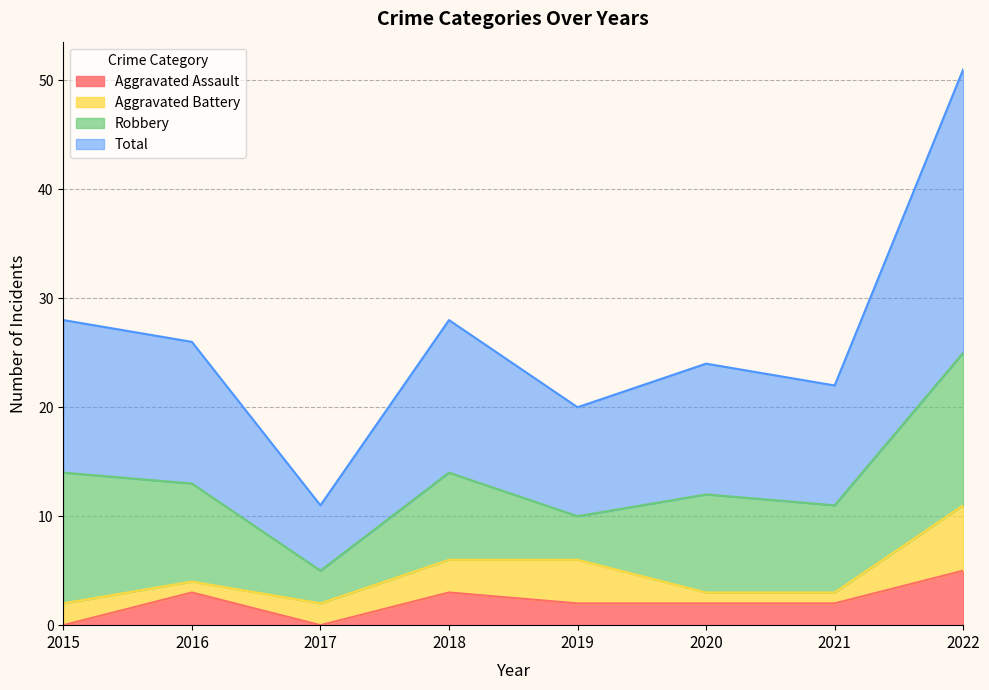

What is the difference between the maximum and minimum values in the Aggravated Assault series?

5